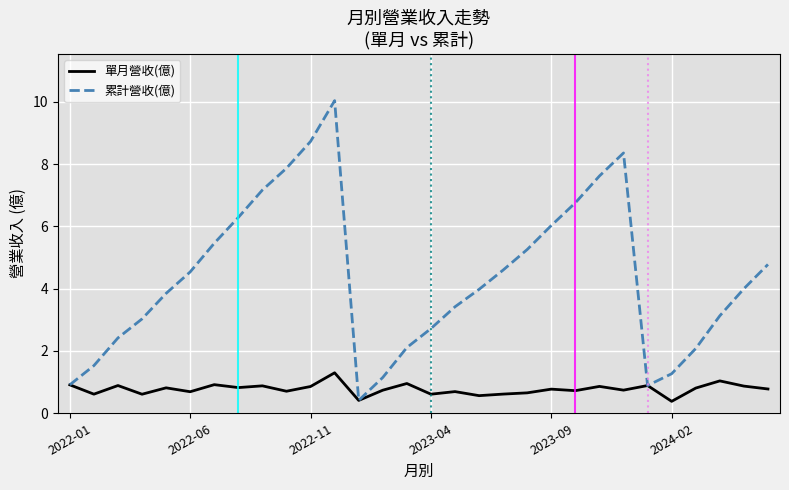

List the series in order of their peak value, lowest first.

單月營收(億), 累計營收(億)